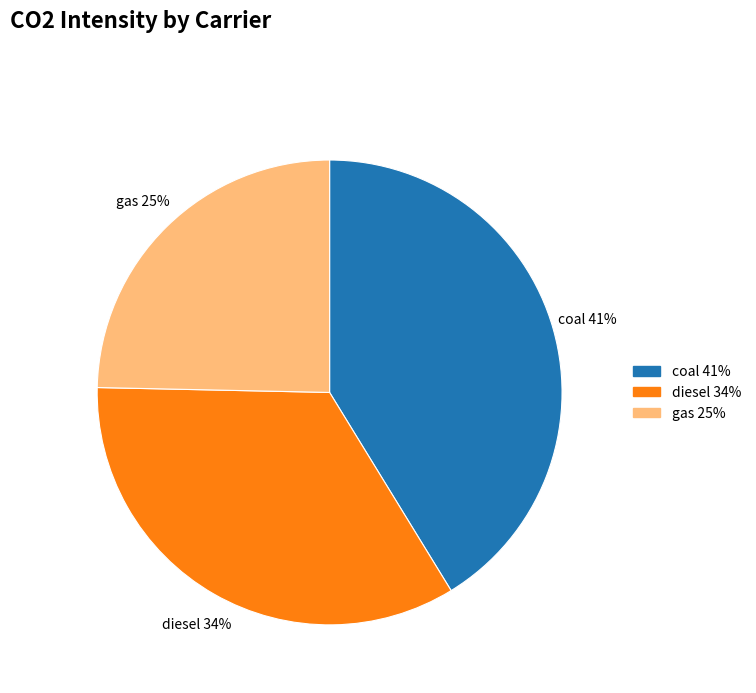

To the nearest percent, what is the combined percentage of gas and coal?

66%